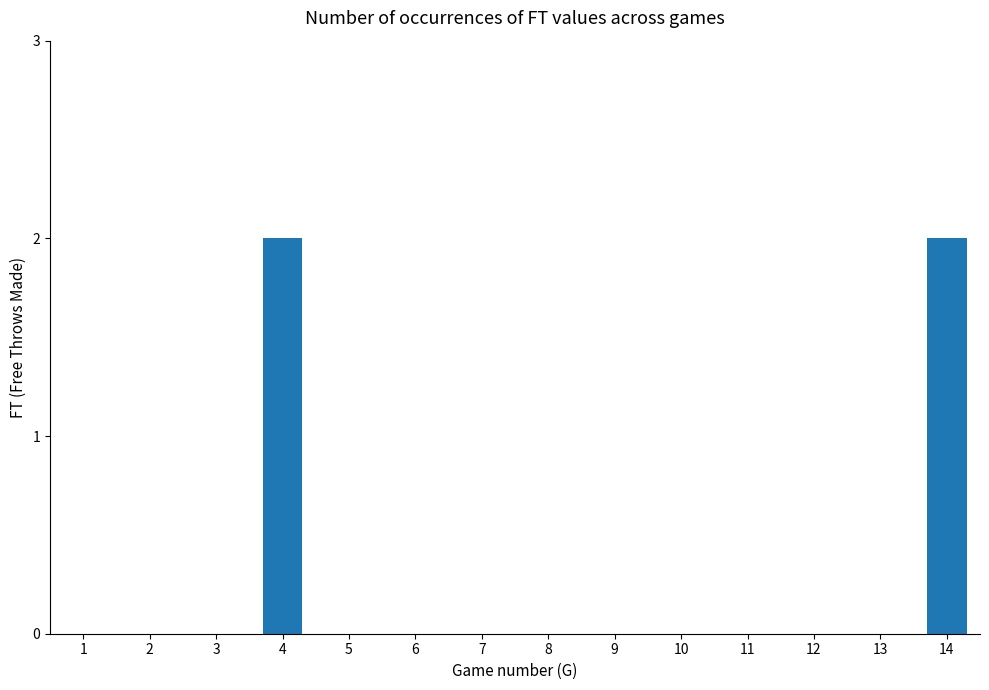

Is it true that the value at 8 is 0?

True